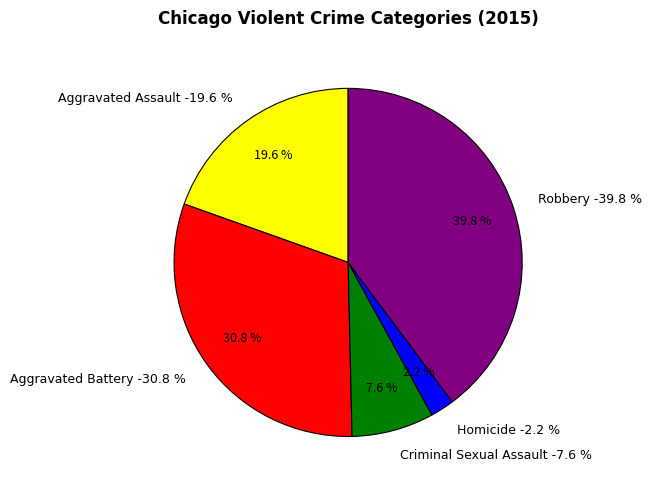

To the nearest percent, what is the difference between the largest and smallest slice percentages?

38%